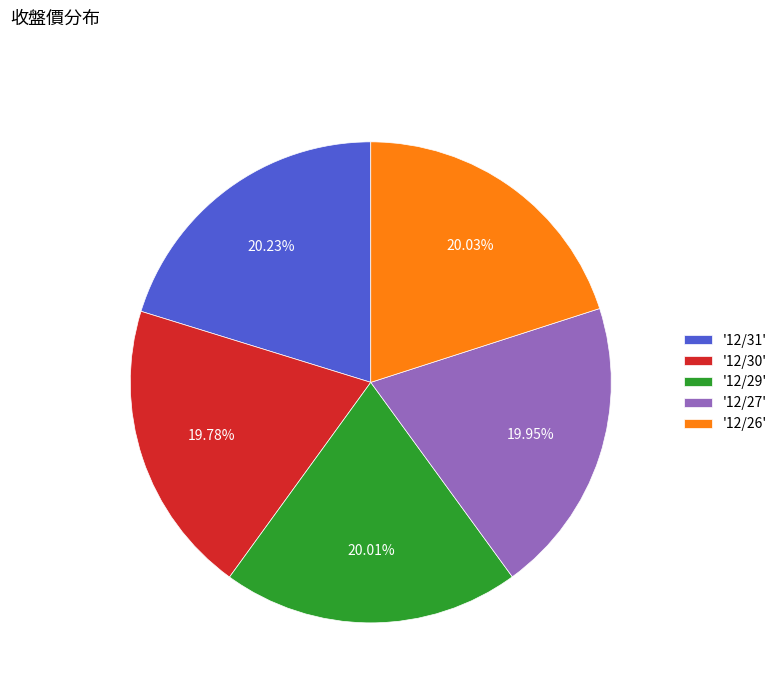

Approximately how many times larger is the value at '12/29' compared to '12/27'?

1.0